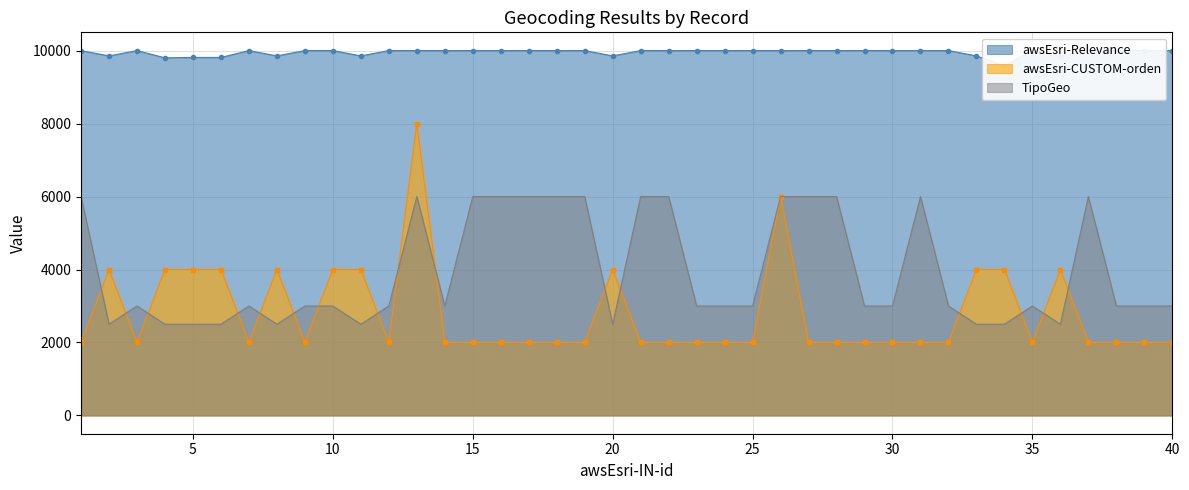

True or false: TipoGeo and awsEsri-Relevance cross at least once.

False